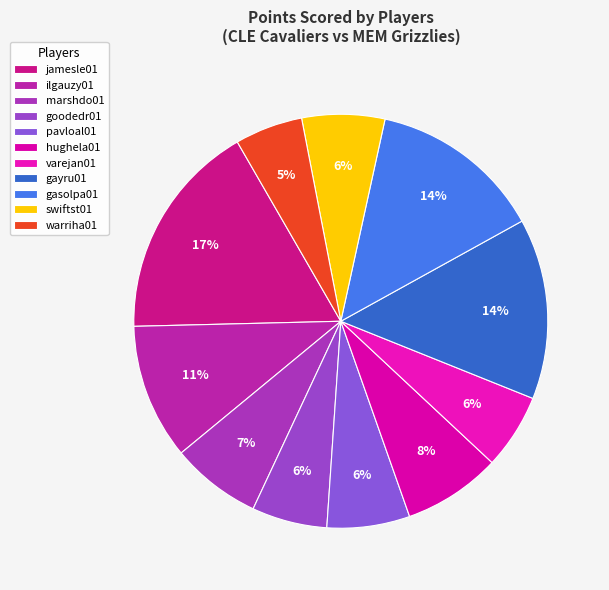

Count the number of slices in the pie.

11